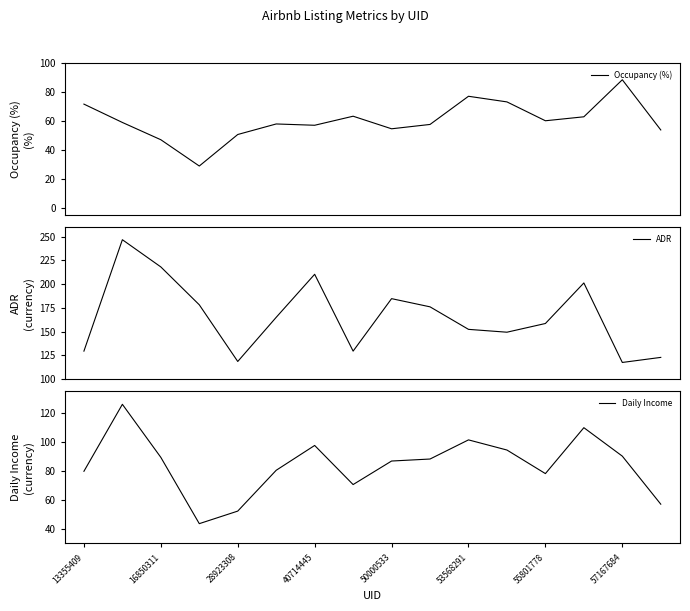

List the series in order of their overall mean, lowest first.

Occupancy (%), Daily Income, ADR